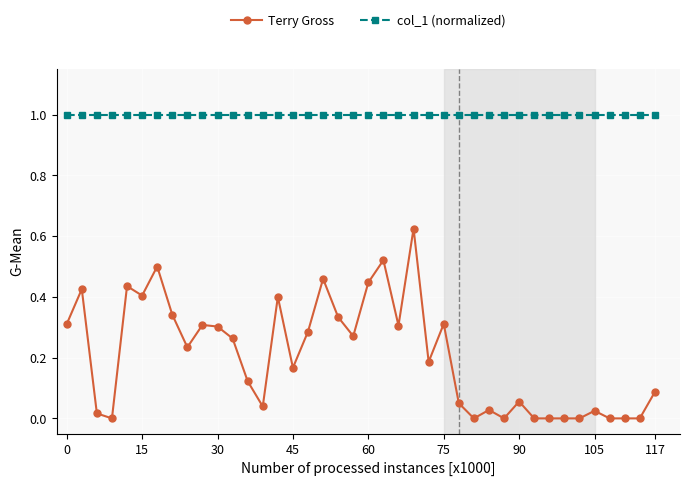

At how many categories does at least one series exceed 0?

40